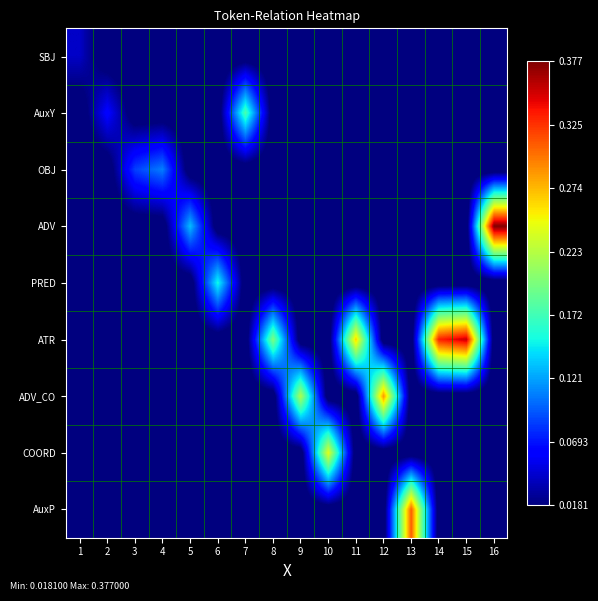

Which has a higher value, 9 or 1?

1